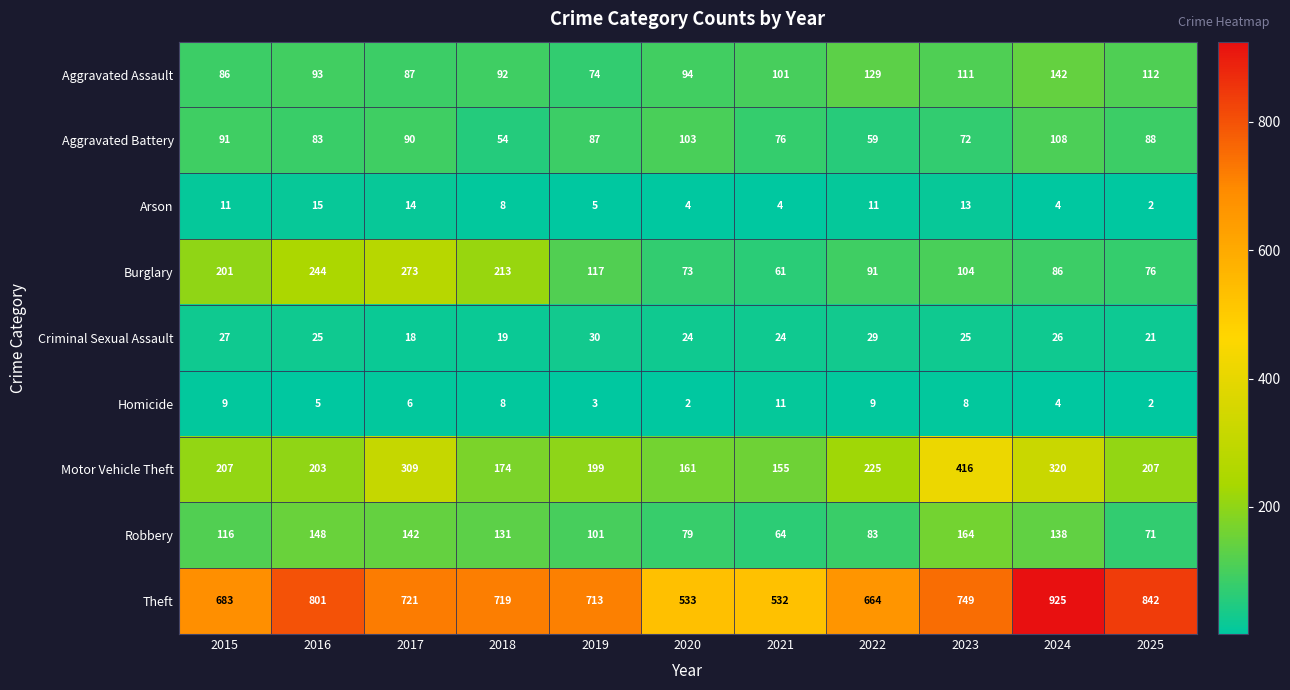

What is the total value across all series at 2018?

1418